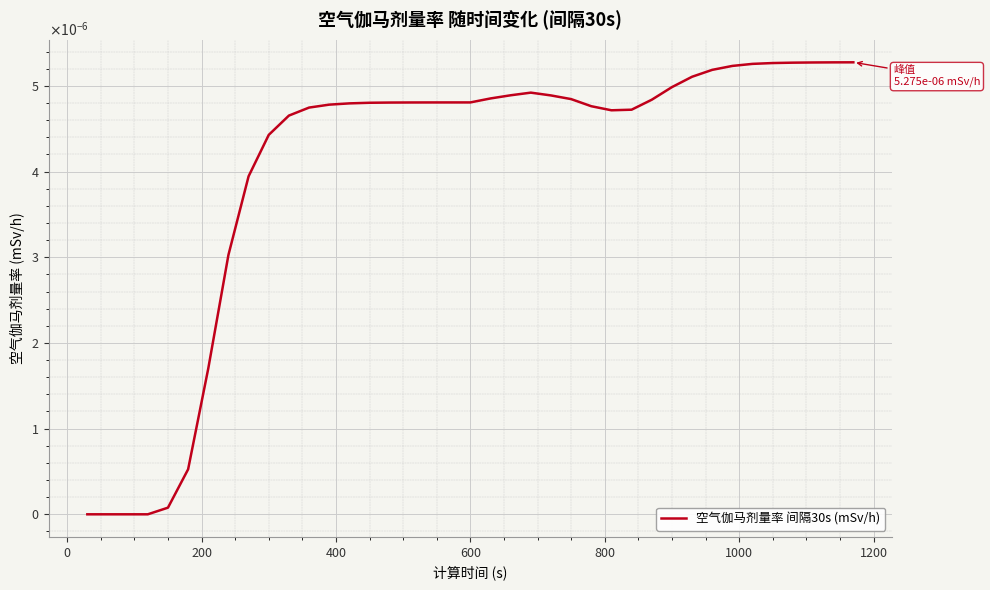

Is this an area chart (filled region under the line)?

No